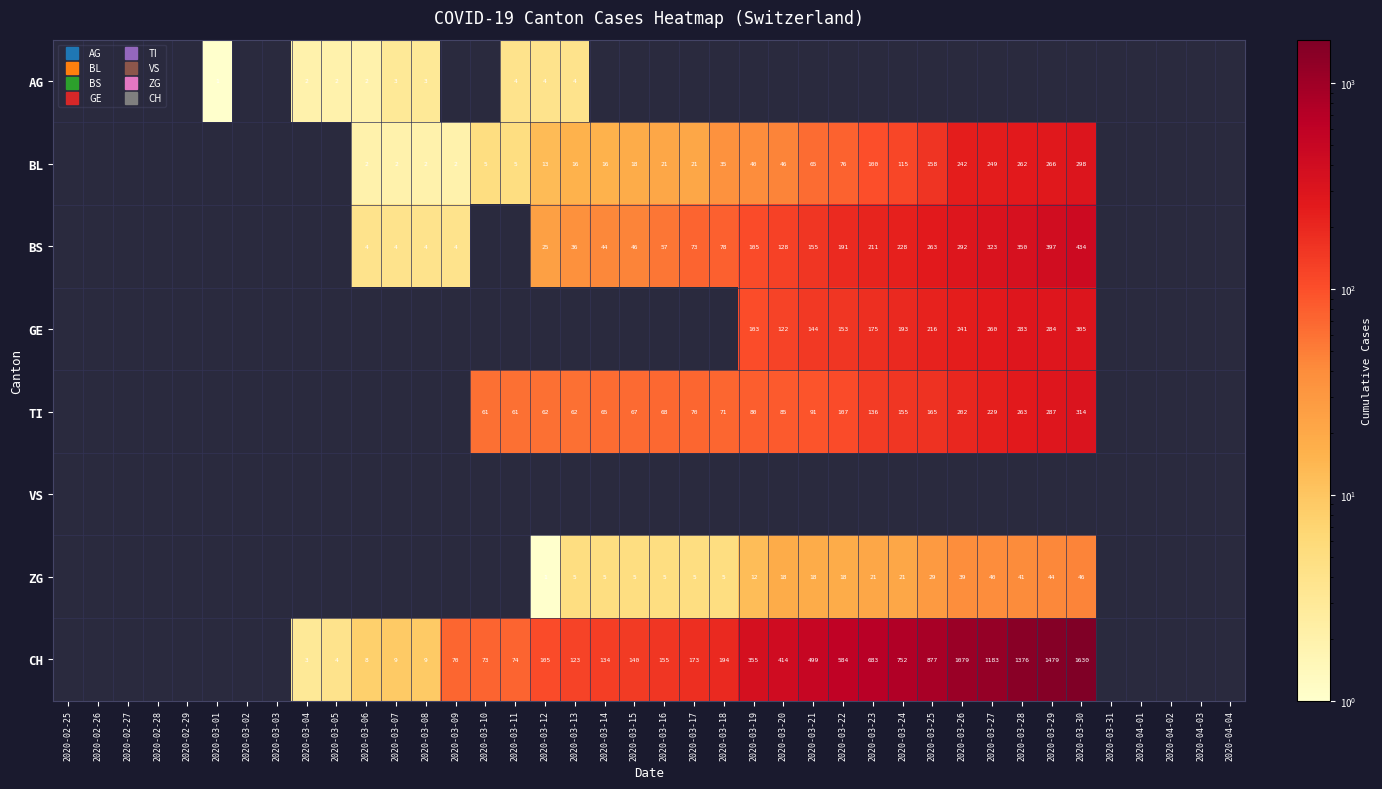

How many positive values does the BS series have?

23